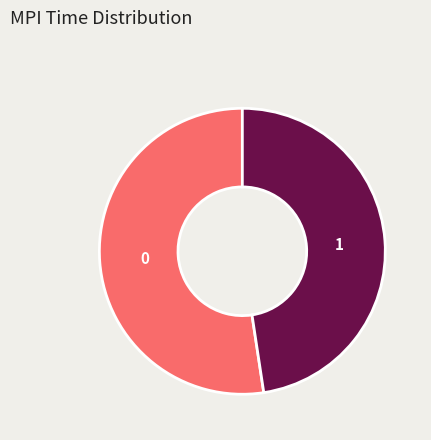

Is the sum of 0 and 1 greater than half?

Yes